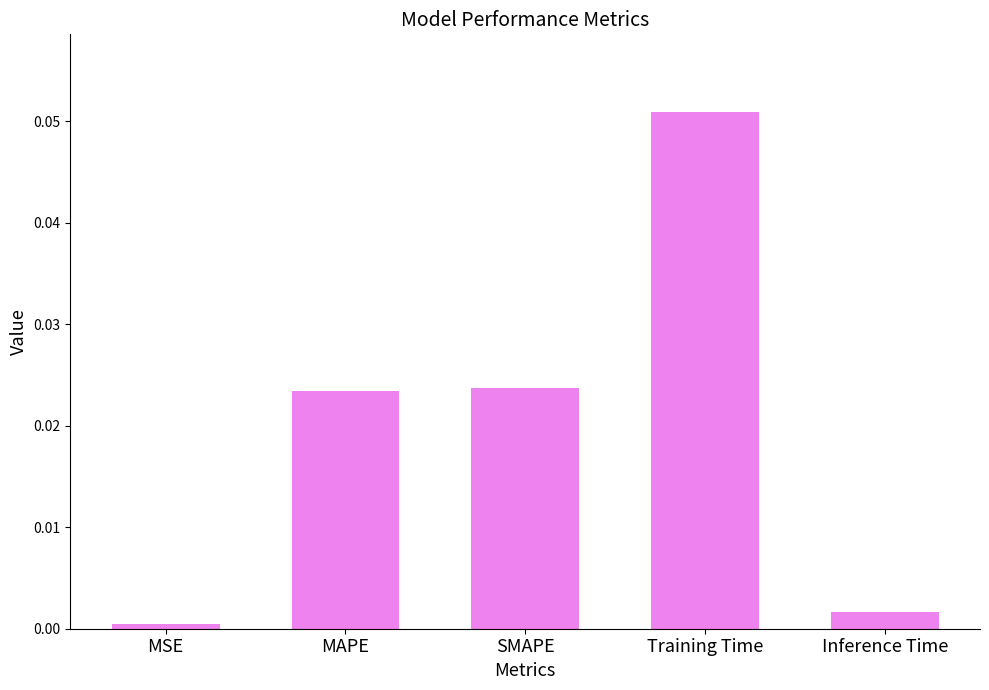

Which has a higher value, Training Time or MAPE?

Training Time